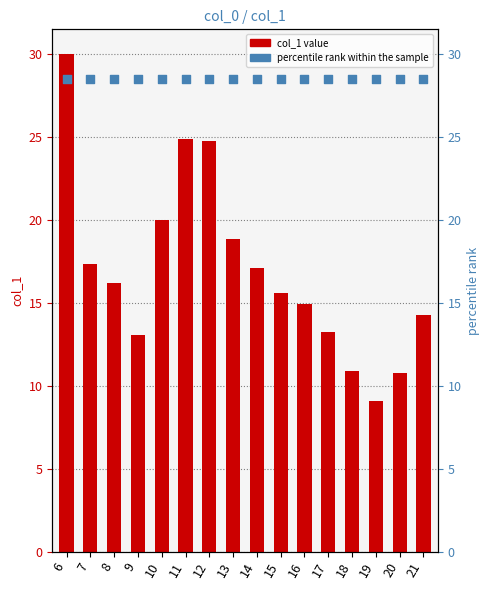

Is the value of percentile rank within the sample at 15 greater than the value of col_1 at 15?

Yes